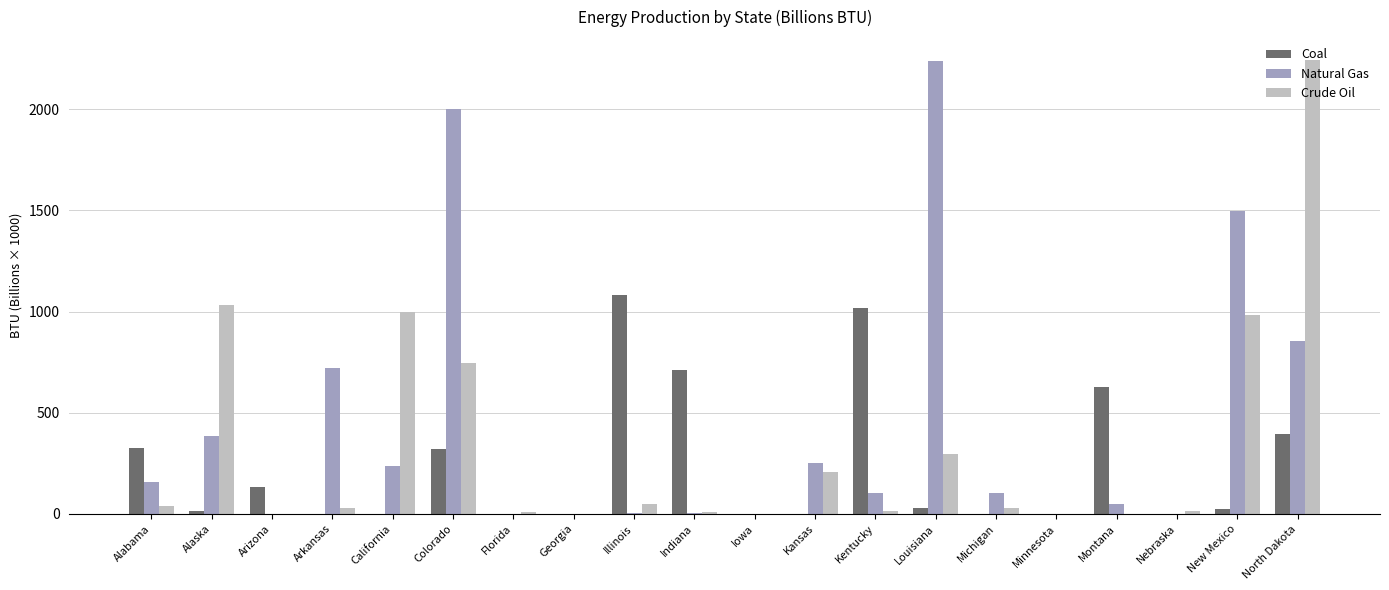

At which category is the sum across all series the highest?

North Dakota